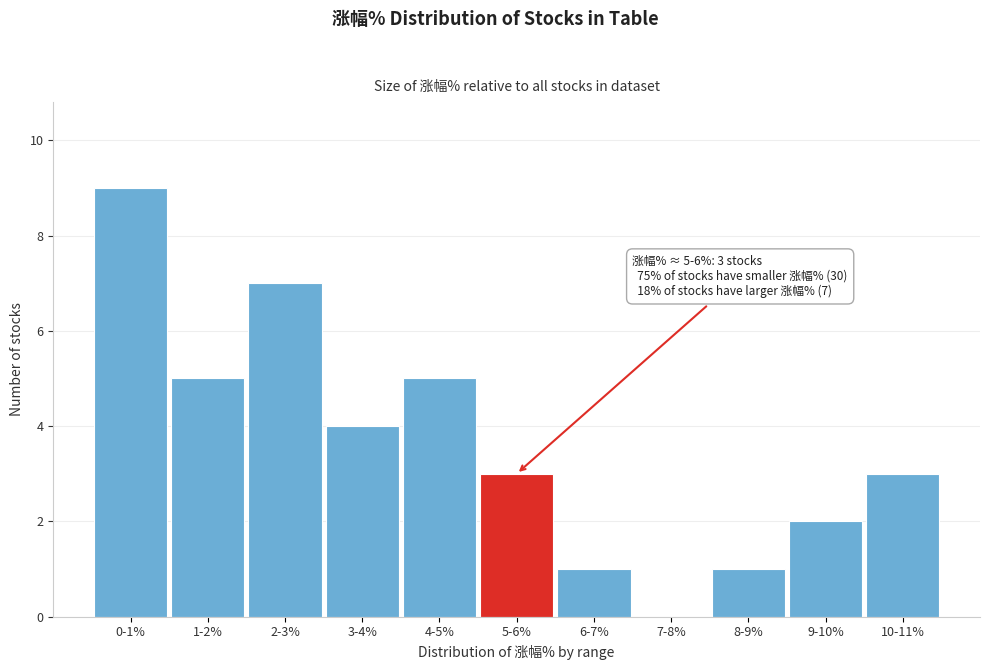

Reading left to right, what are all the values shown in this chart?

0-1%=9	1-2%=5	2-3%=7	3-4%=4	4-5%=5	5-6%=3	6-7%=1	7-8%=0	8-9%=1	9-10%=2	10-11%=3